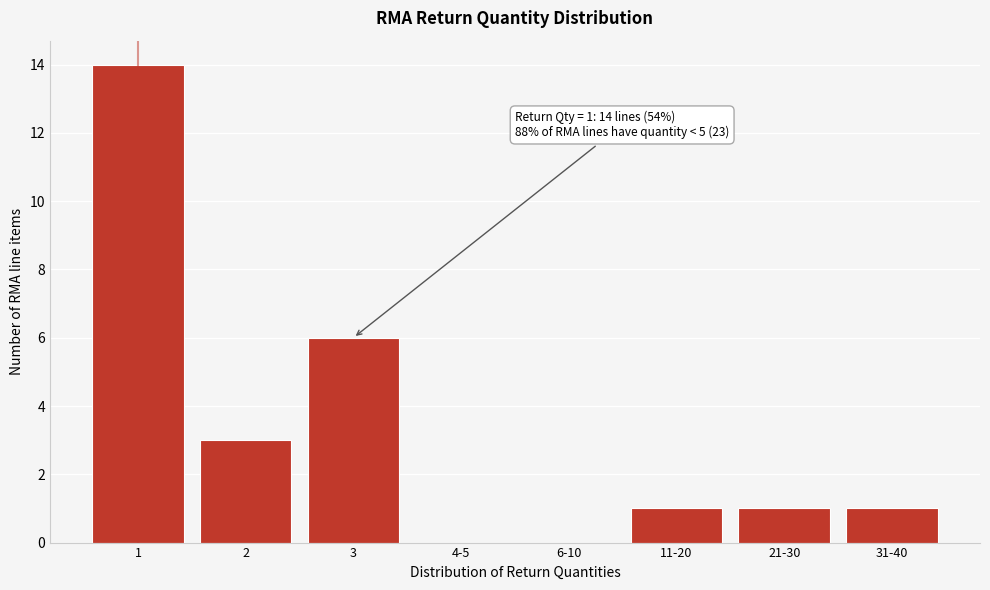

Reading left to right, transcribe all the data shown in this chart.

1=14	2=3	3=6	4-5=0	6-10=0	11-20=1	21-30=1	31-40=1